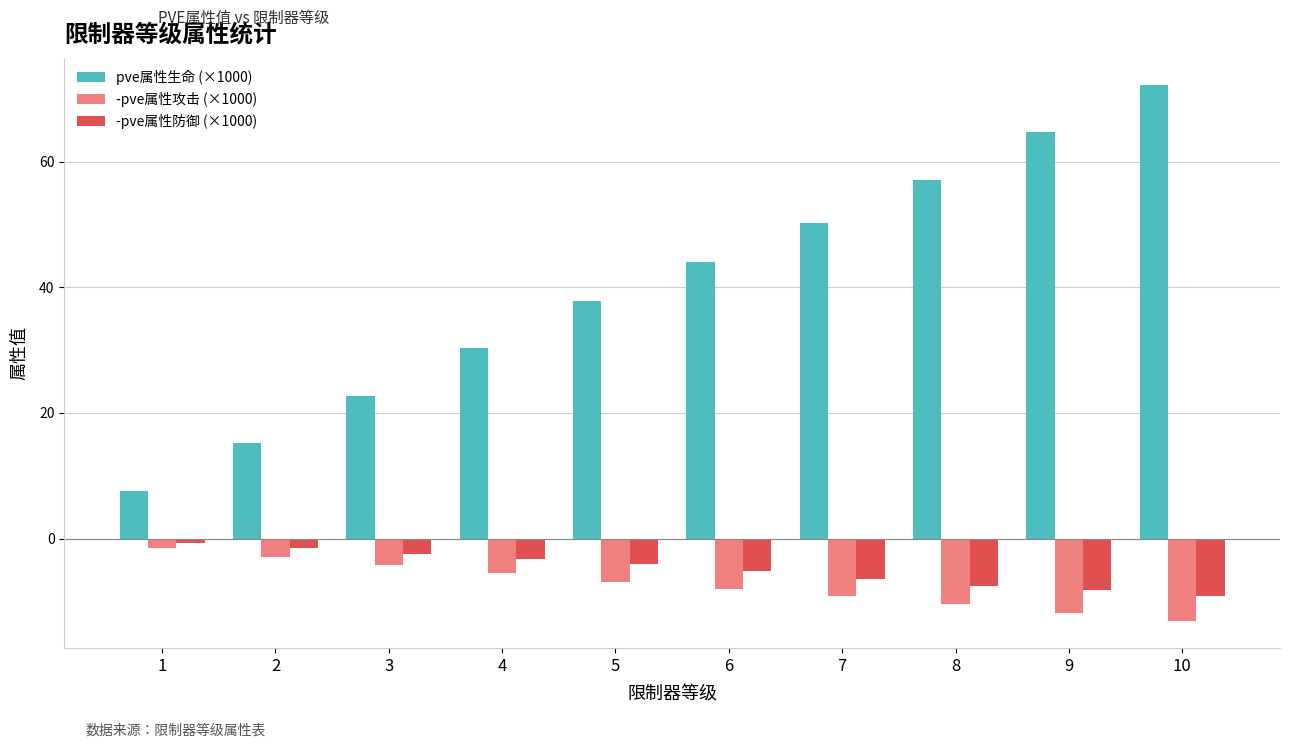

How many groups of bars are there?

10